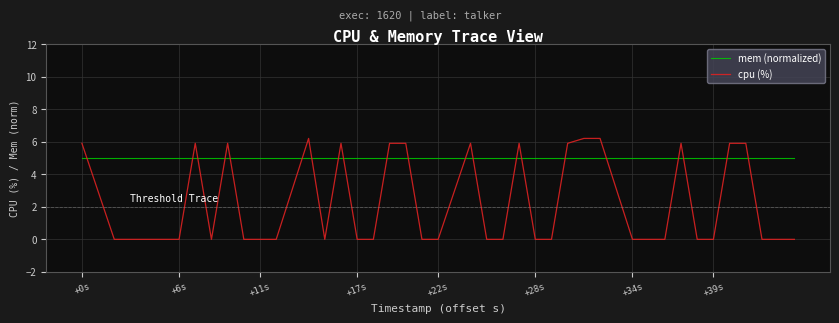

After their last crossing, which series has the higher values: mem (normalized) or cpu (%)?

mem (normalized)